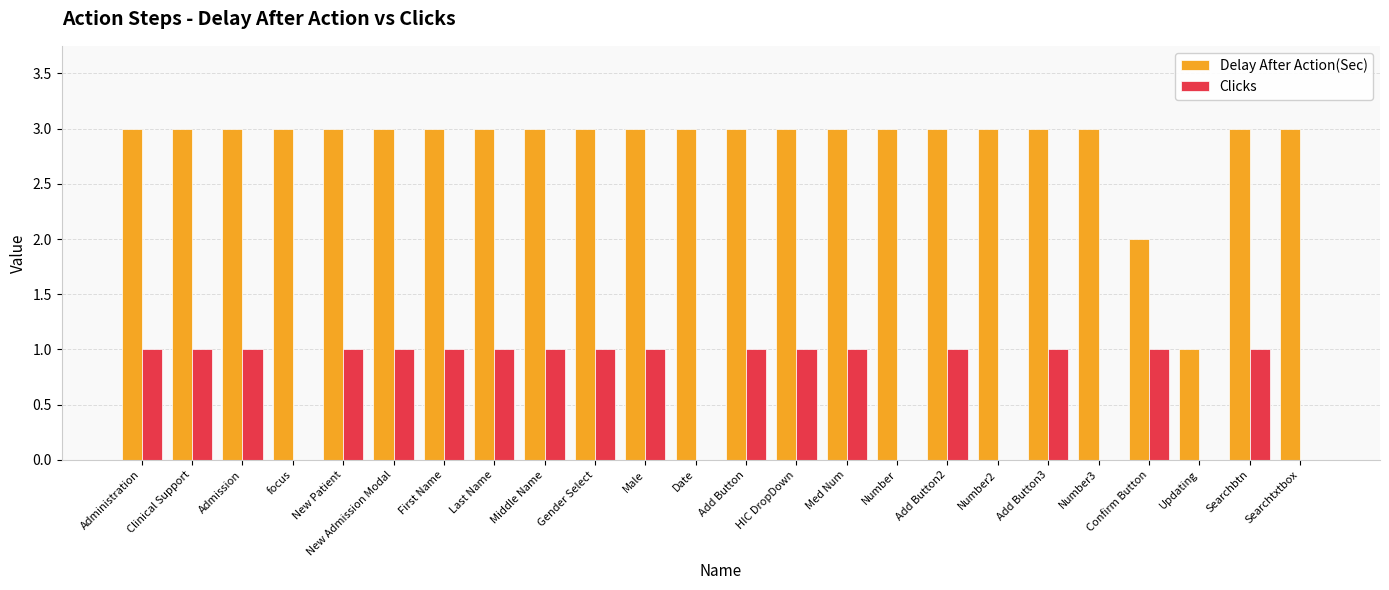

Count the number of data series in this chart.

2